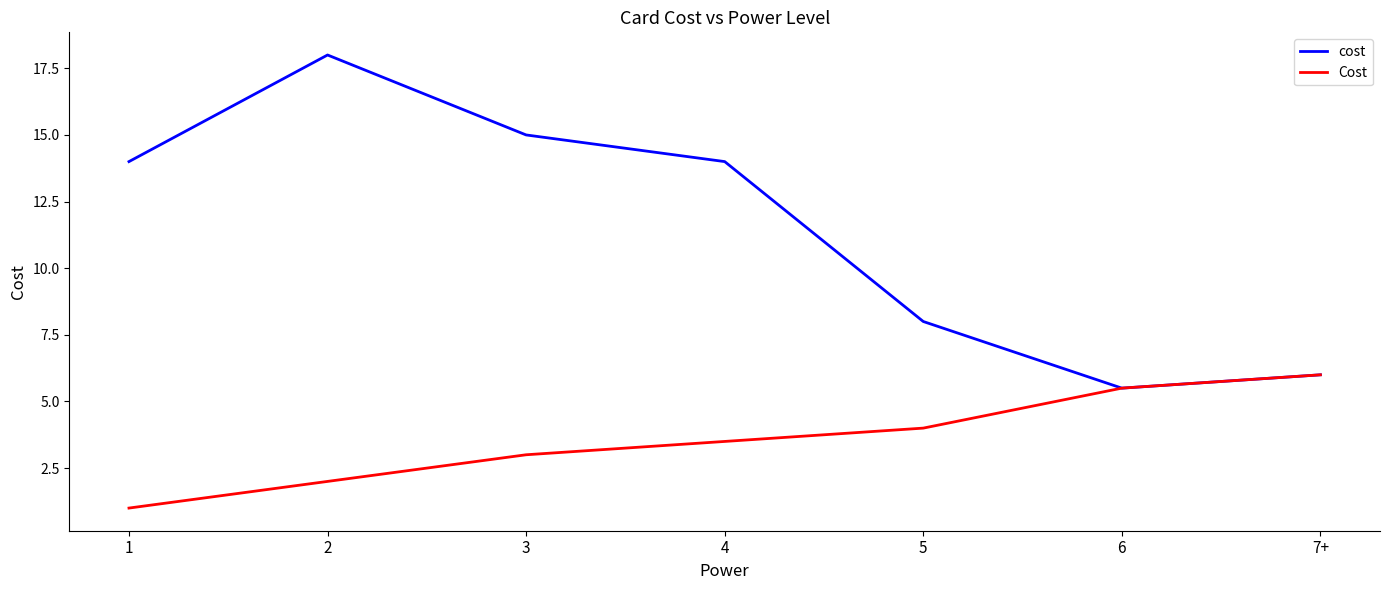

Rank the categories by Cost value from highest to lowest.

7+, 6, 5, 4, 3, 2, 1